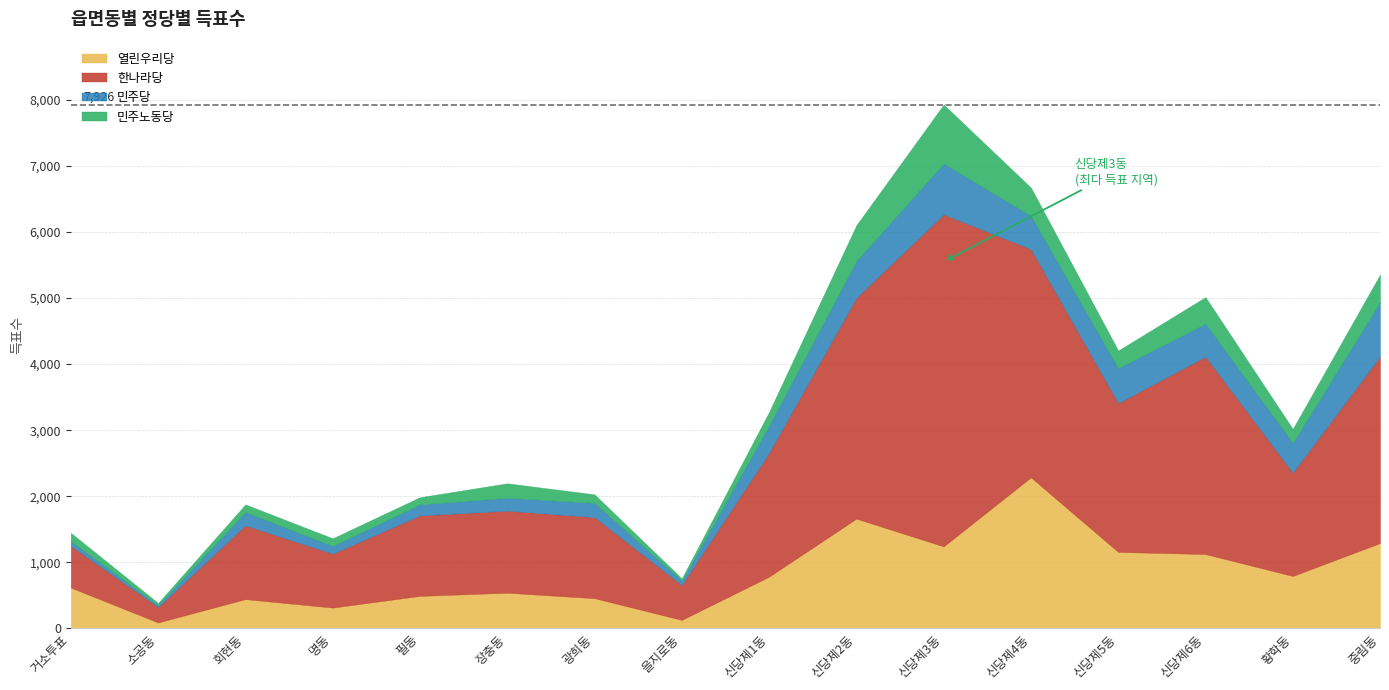

What are all the series names shown in the legend?

열린우리당, 한나라당, 민주당, 민주노동당